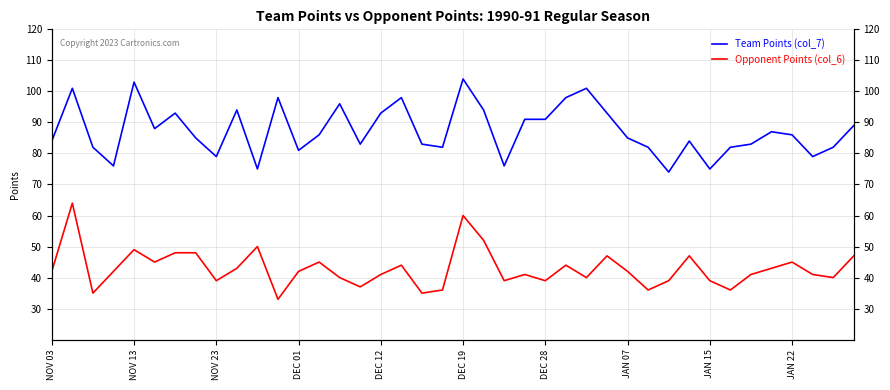

What is the highest value of the Team Points (col_7) series?

104